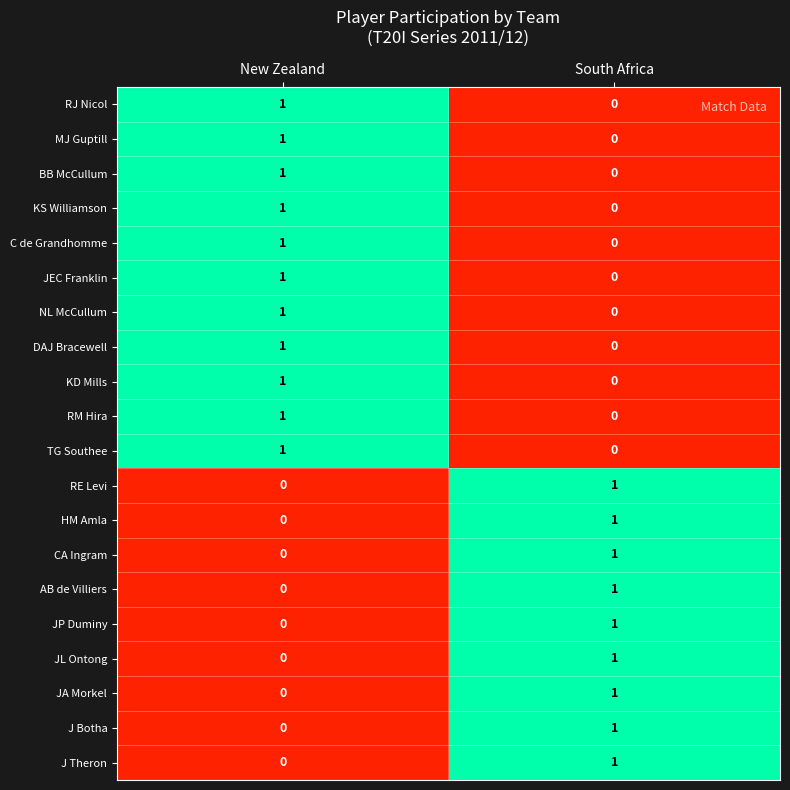

The value of C de Grandhomme at South Africa is 0. True or false?

True